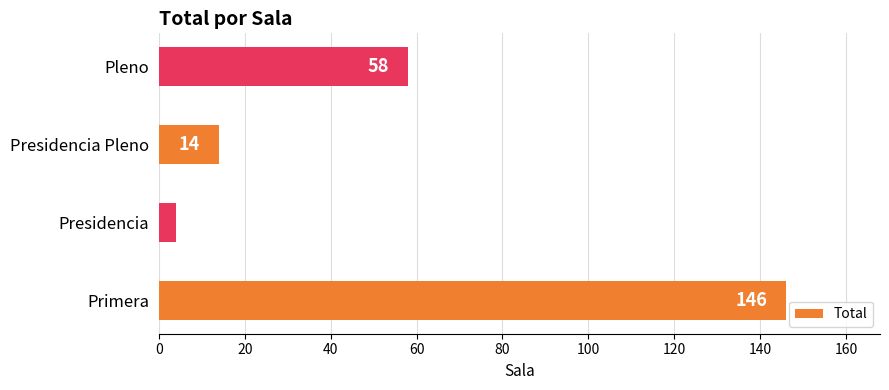

Count the number of data series in this chart.

1